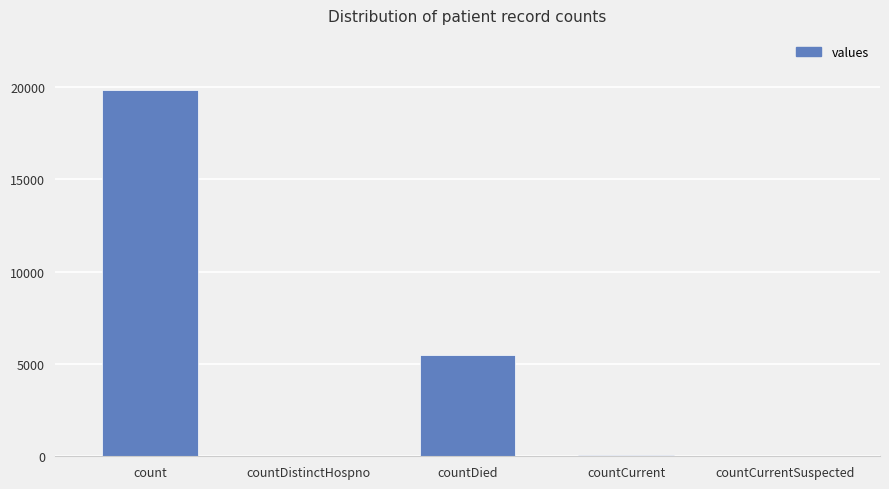

What is the sum of the values at count and countDied?

25316